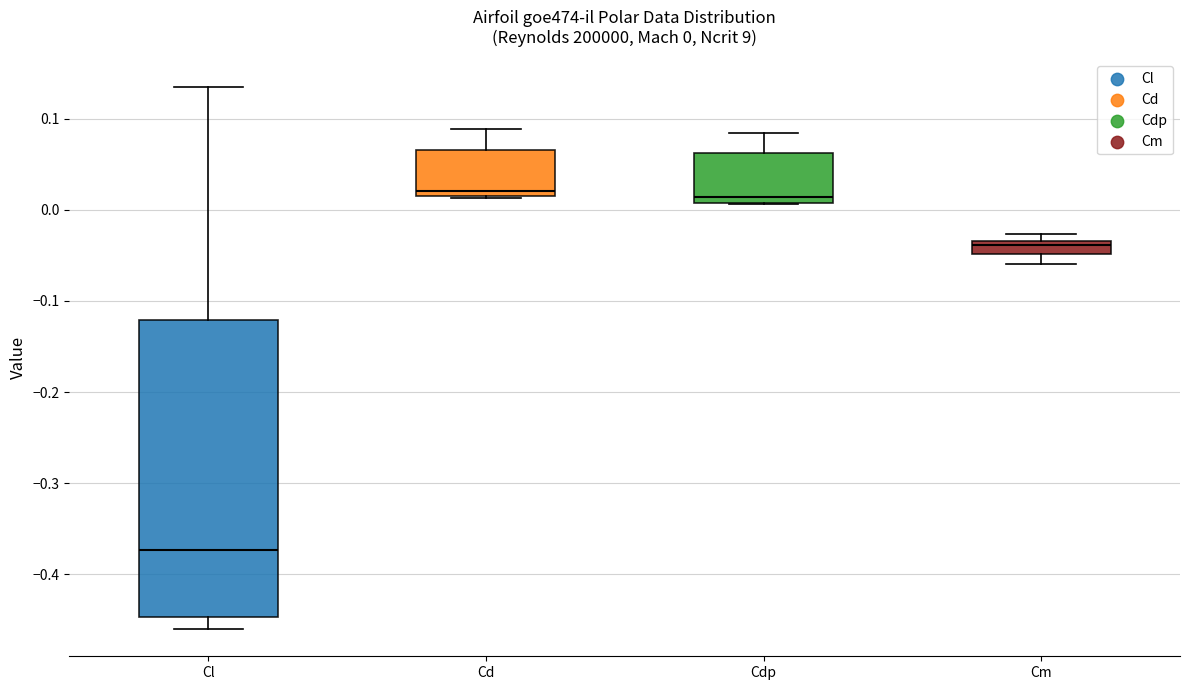

Which box is the tallest, from its lower edge to its upper edge?

Cl